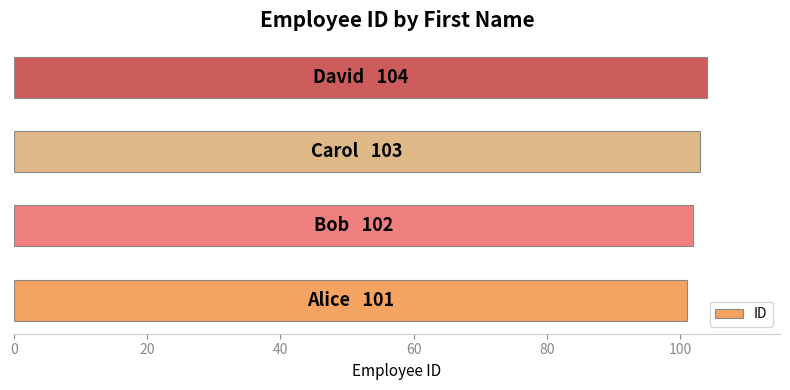

What is the sum of all values?

410